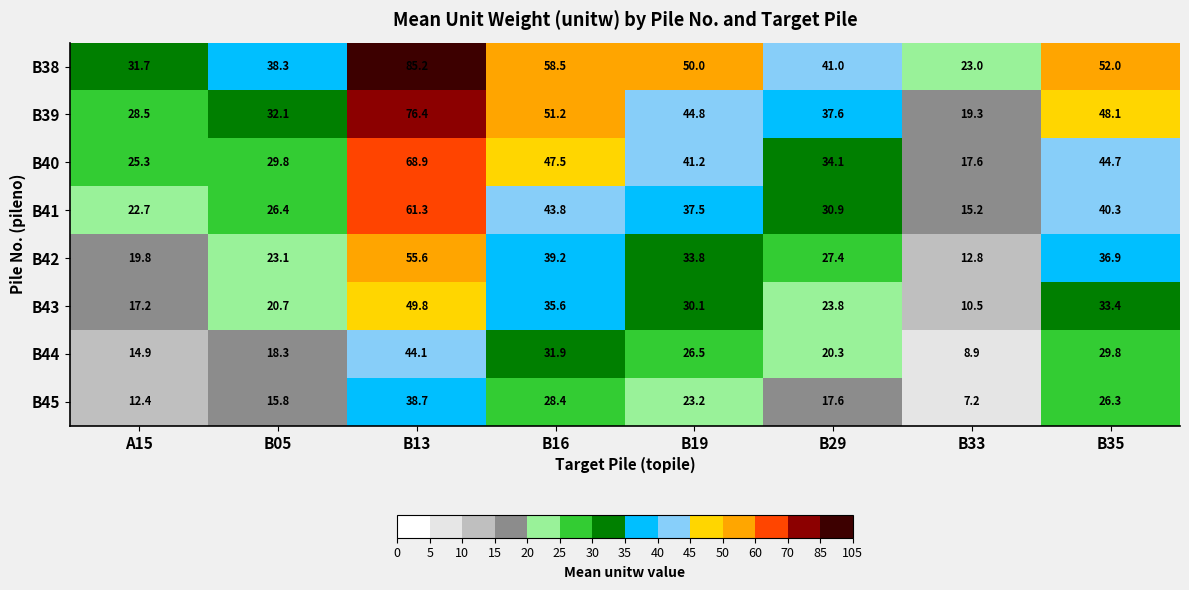

What is the greatest value displayed?

85.2